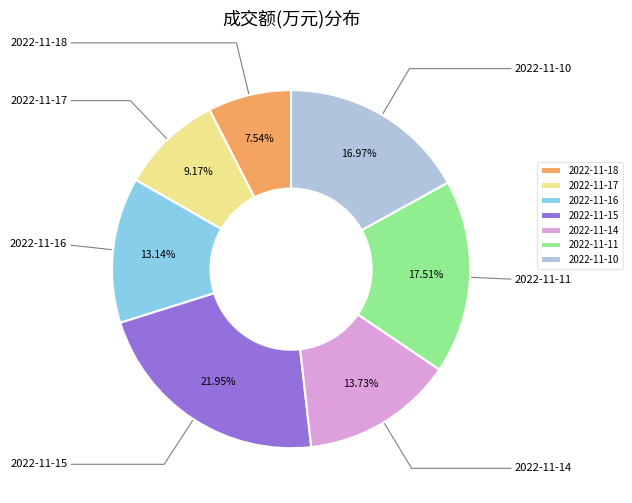

To the nearest percent, what is the difference between the 2022-11-14 and 2022-11-17 slice percentages?

5%